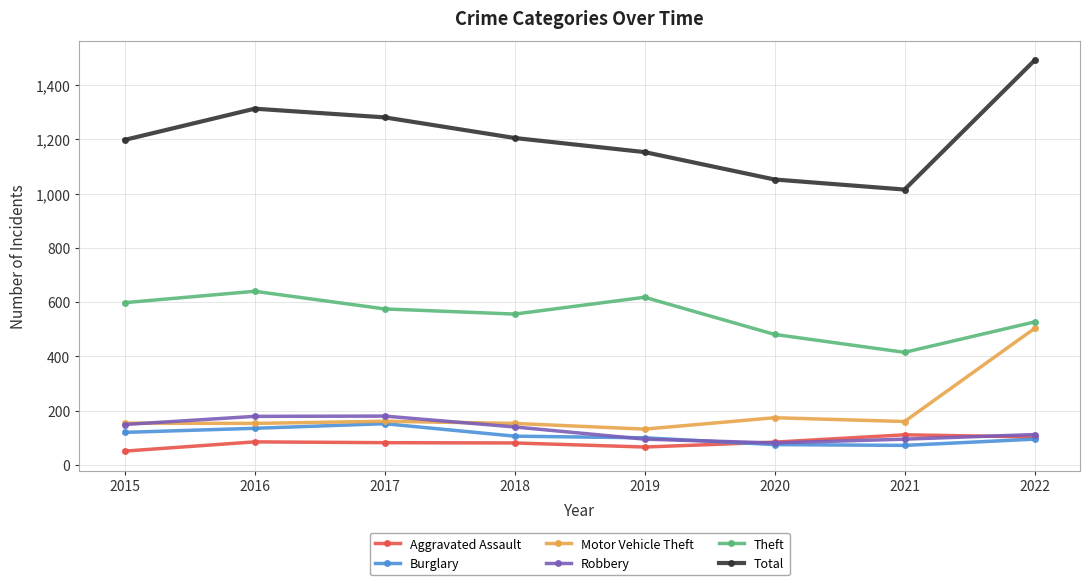

True or false: Motor Vehicle Theft and Aggravated Assault intersect in this chart.

False